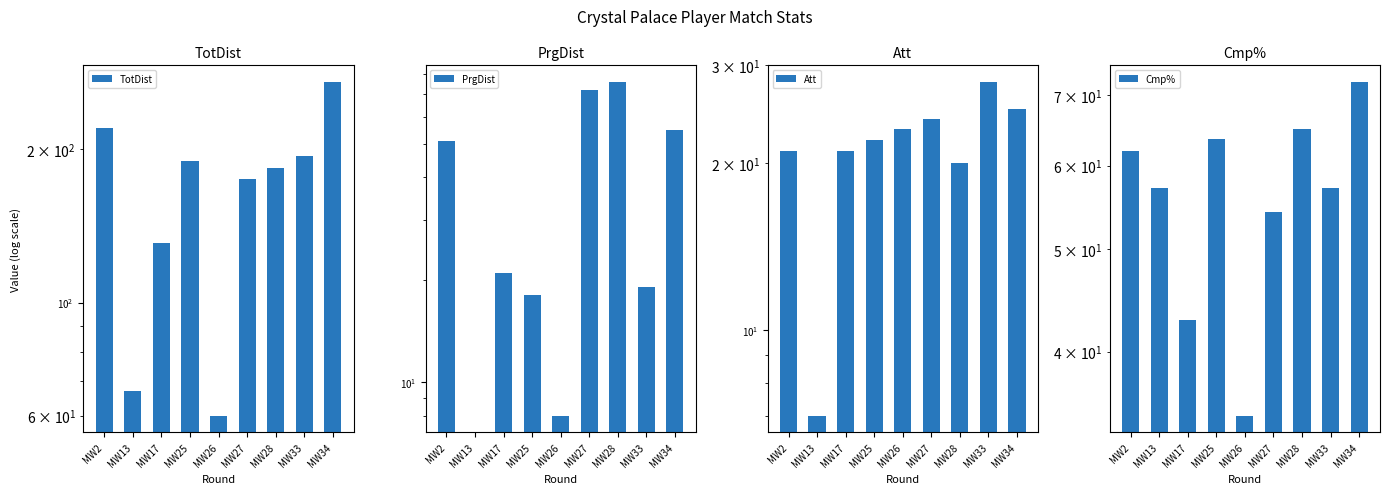

What is the minimum value for Att?

7.0